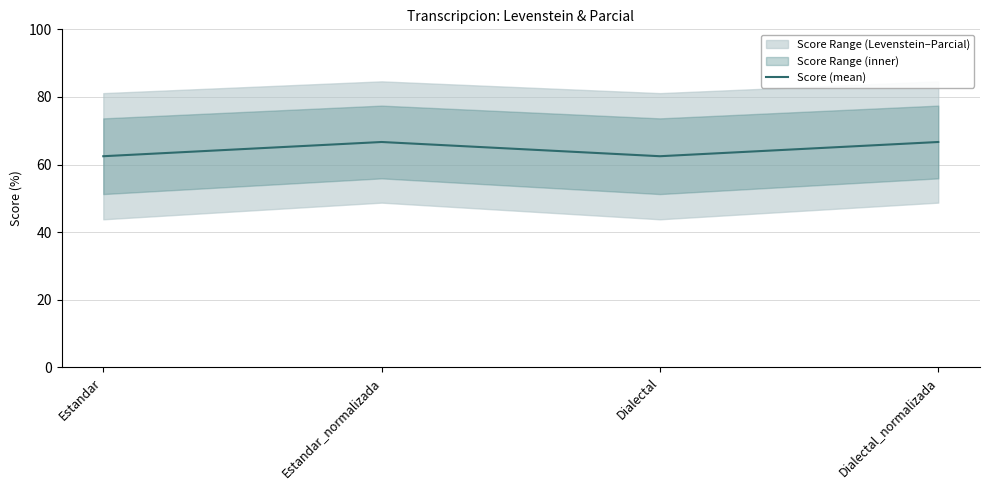

How many lines are shown in the chart?

1